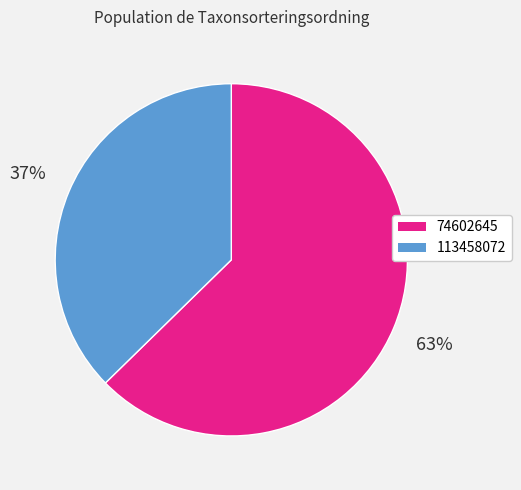

To the nearest percent, what is the average slice percentage?

50%